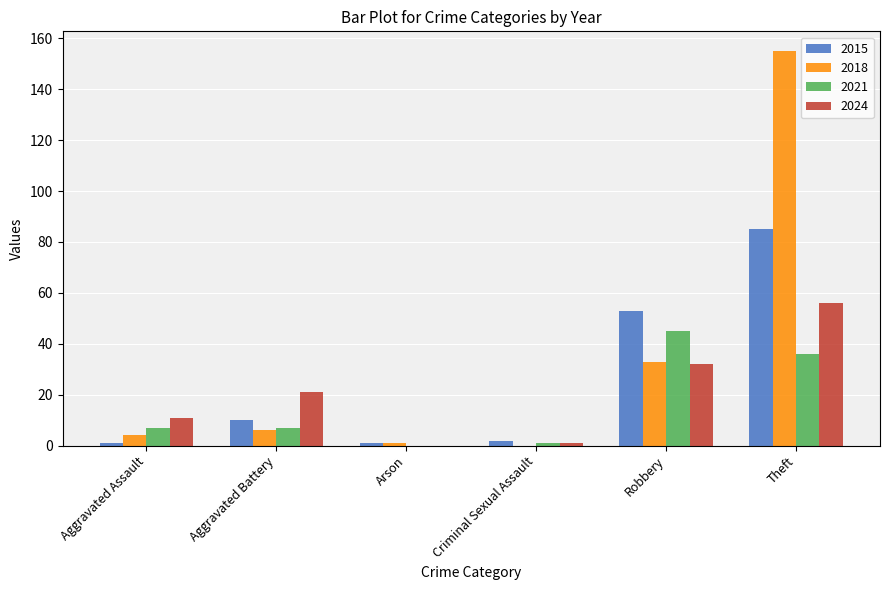

At which category is the sum across all series the highest?

Theft